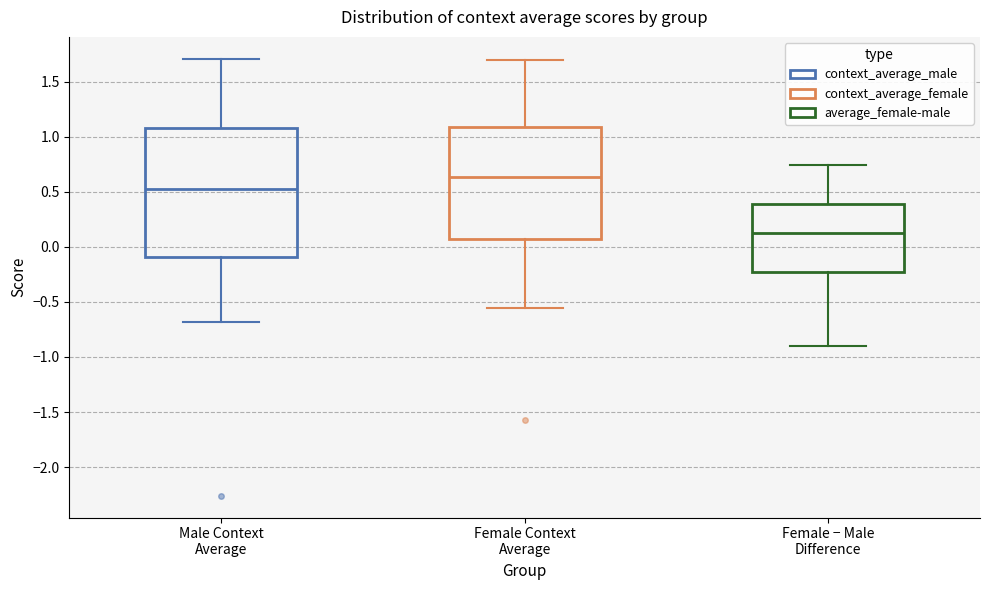

Comparing the boxes themselves (not the whiskers), which one is the tallest?

Male Context Average